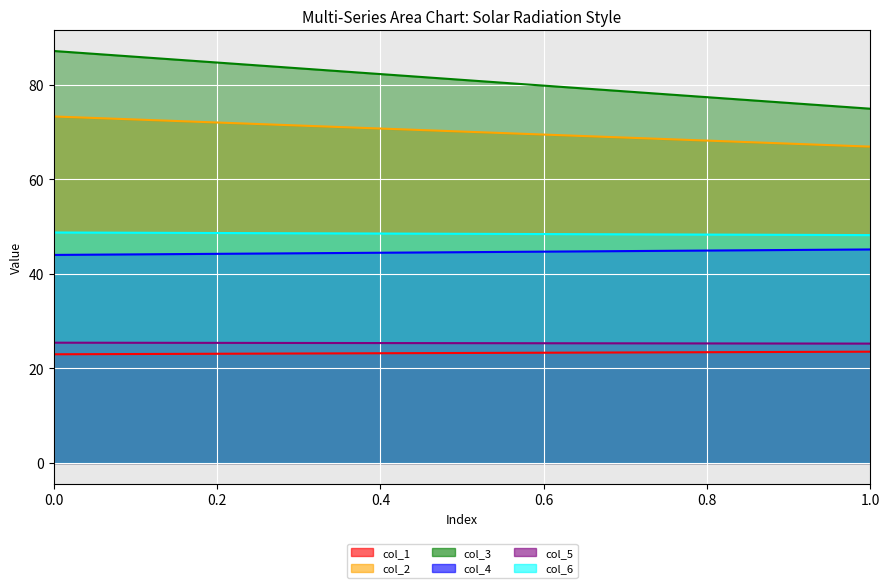

What is the total value across all series at 1?

284.1